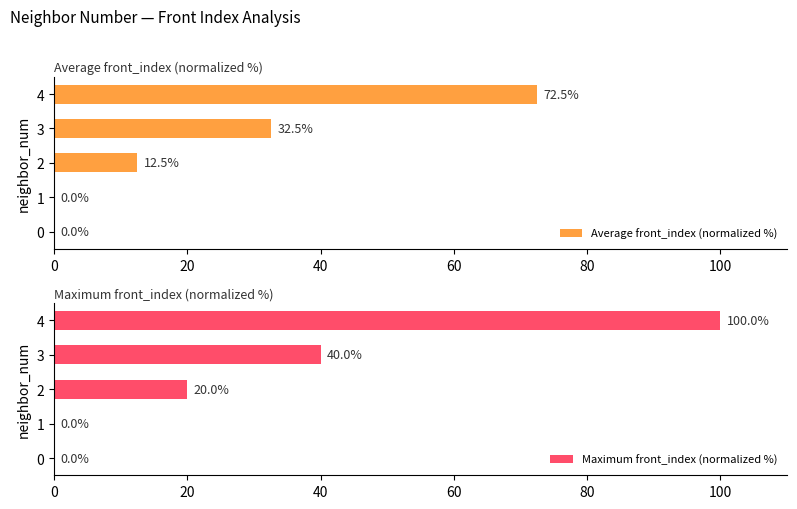

Rank the series by their average value, from lowest to highest.

Average front_index (normalized %), Maximum front_index (normalized %)